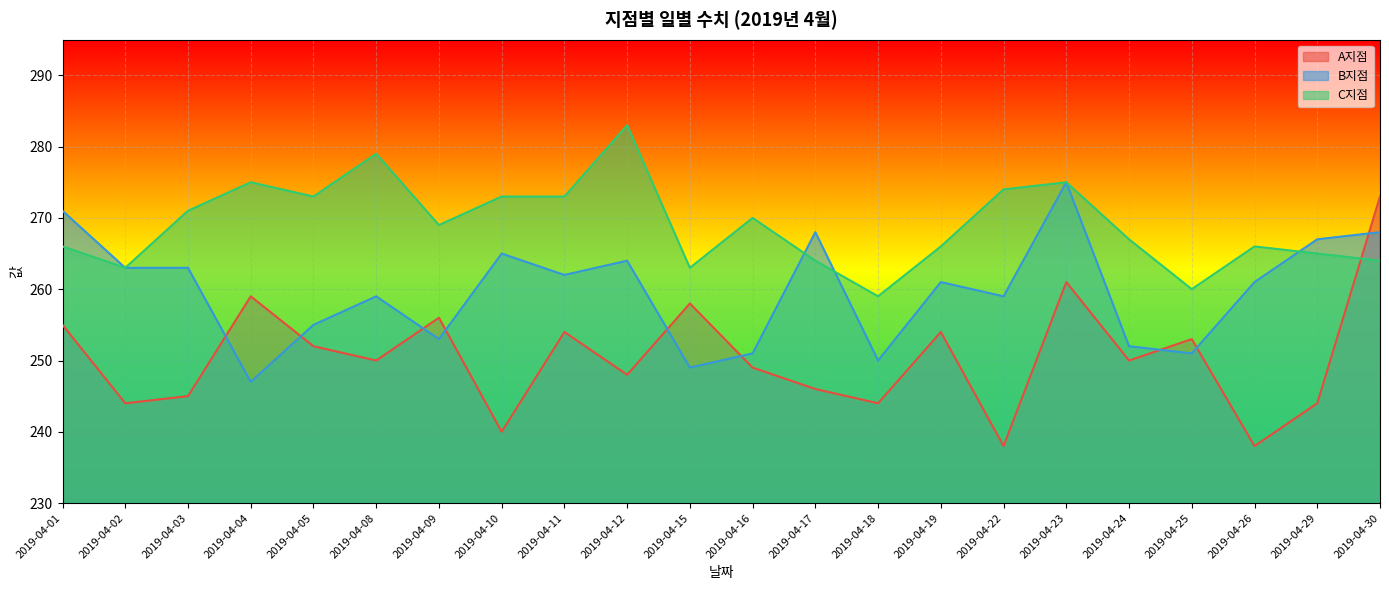

At which label does C지점 first exceed 269?

2019-04-03